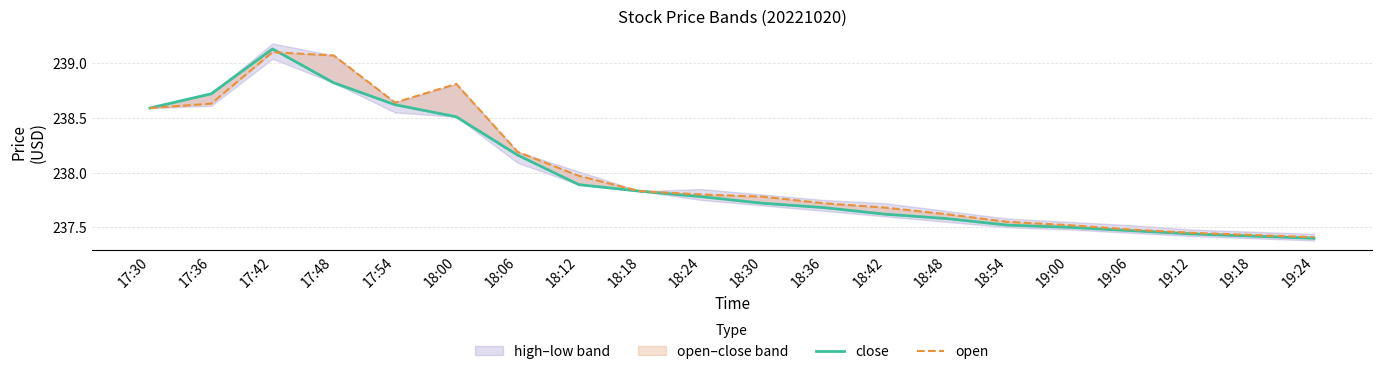

Where is the first local maximum for close?

17:42